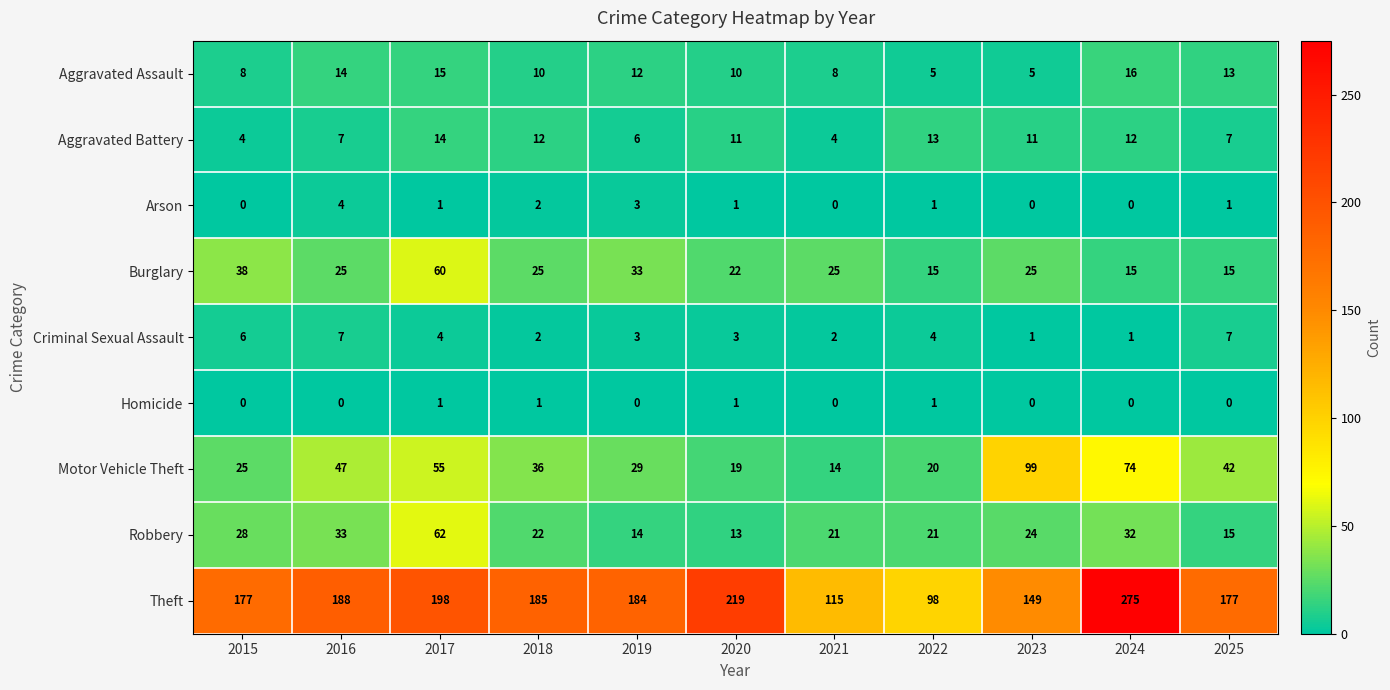

The Homicide series shows 0 at 2025. True or false?

True